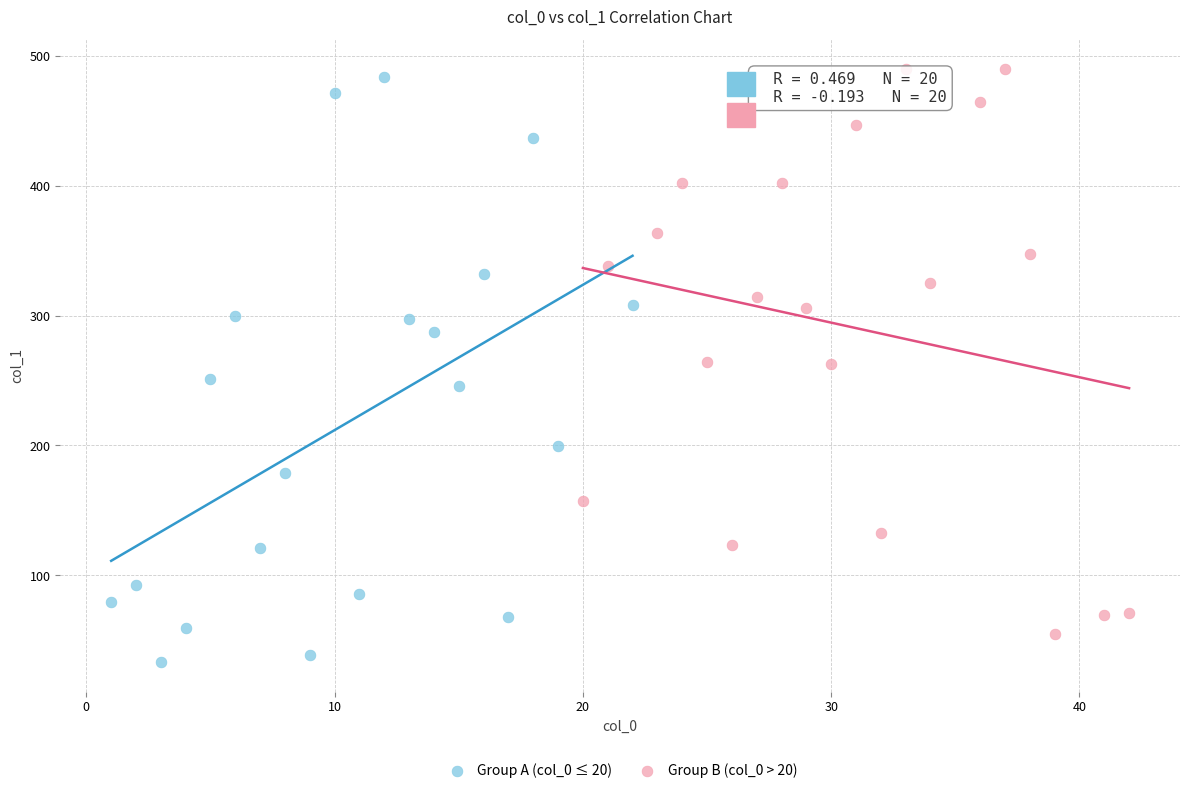

Which series reaches the maximum Y coordinate?

Group B (col_0 > 20)